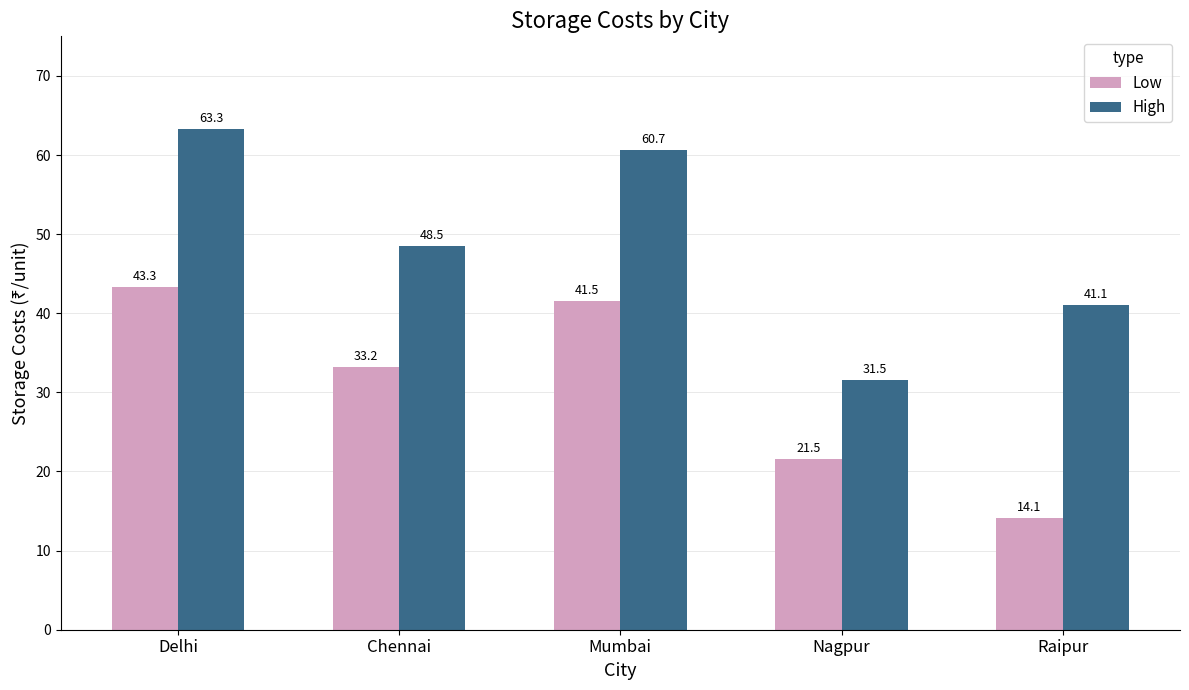

Count the number of data series in this chart.

2